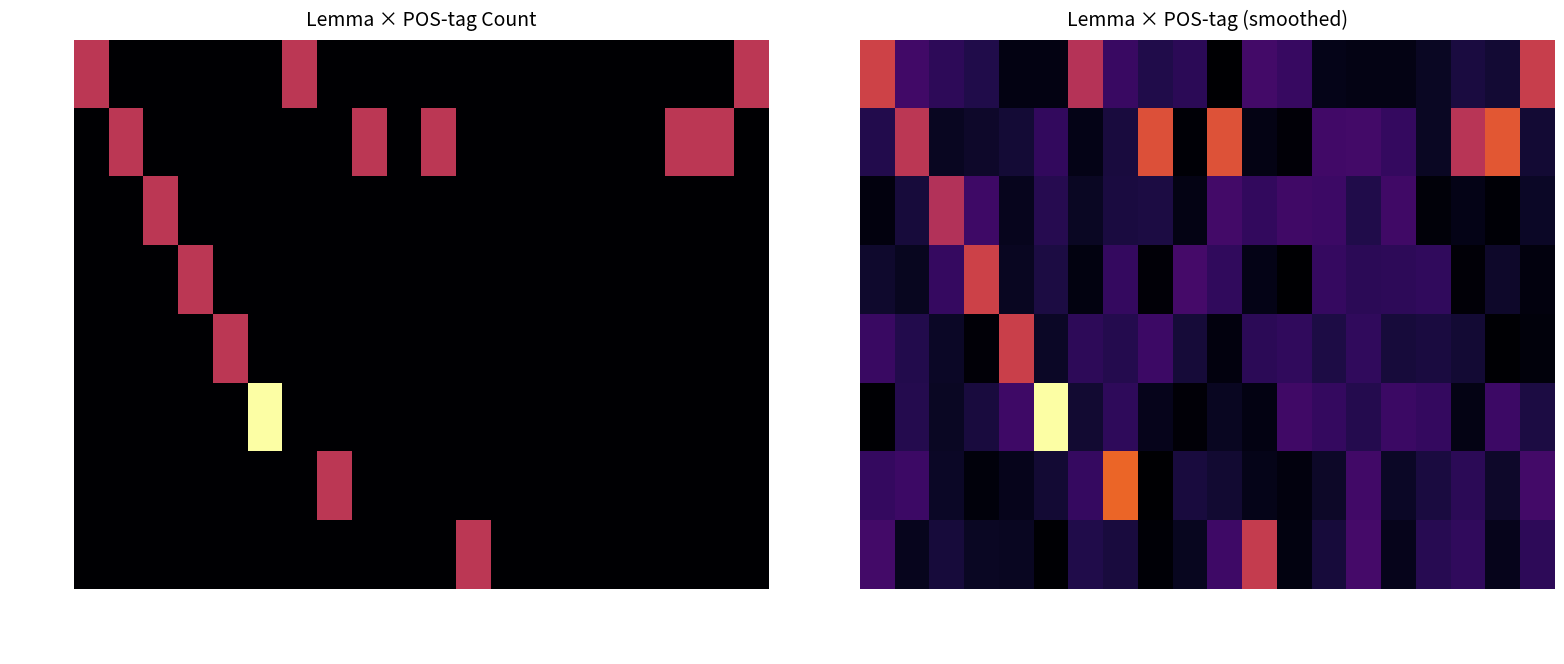

The value of l-p---ma- at ὅμως is 0.2. True or false?

False